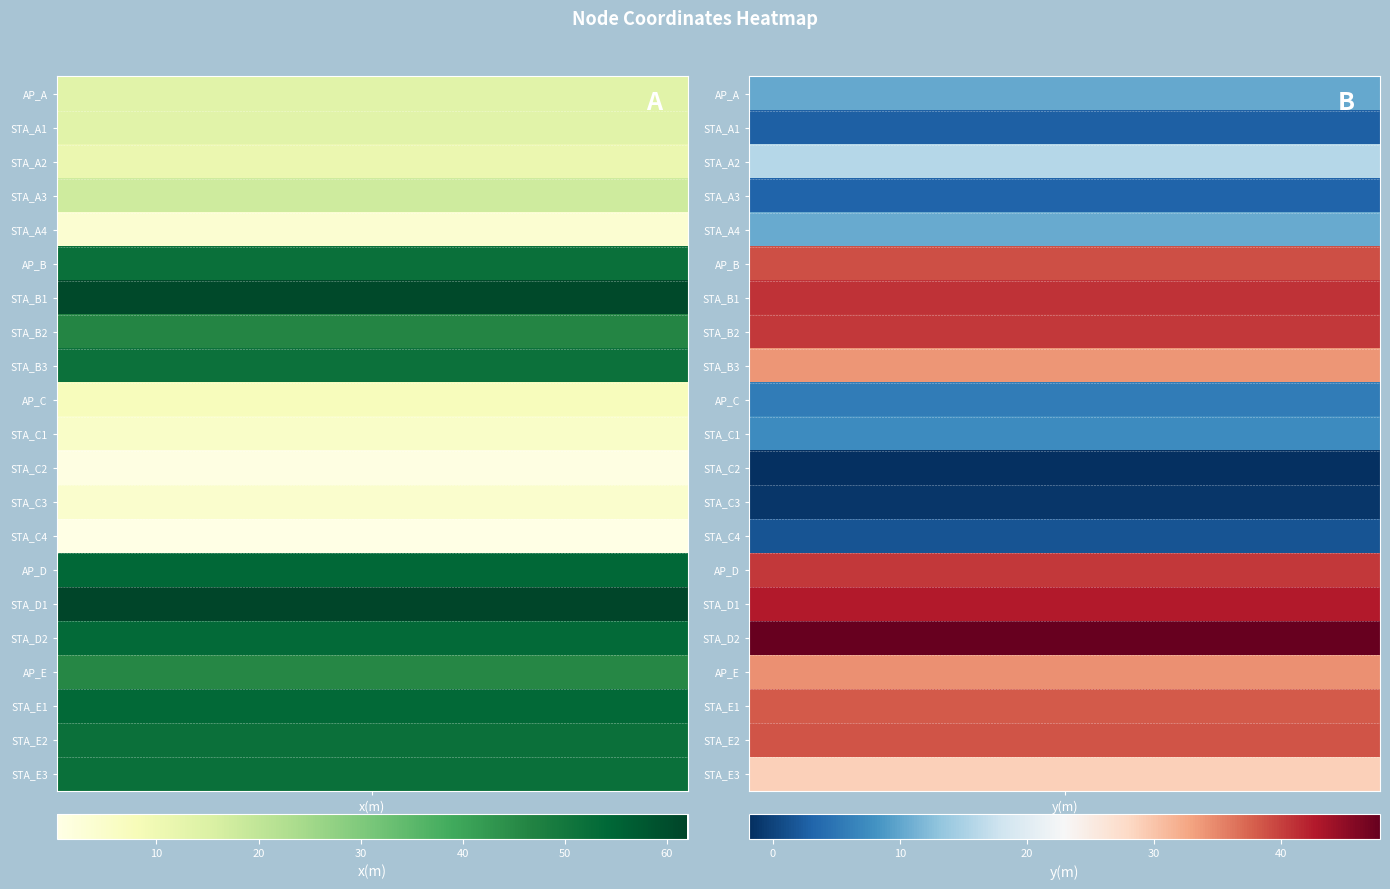

What is the approximate value of STA_A3 at 1?

3.2